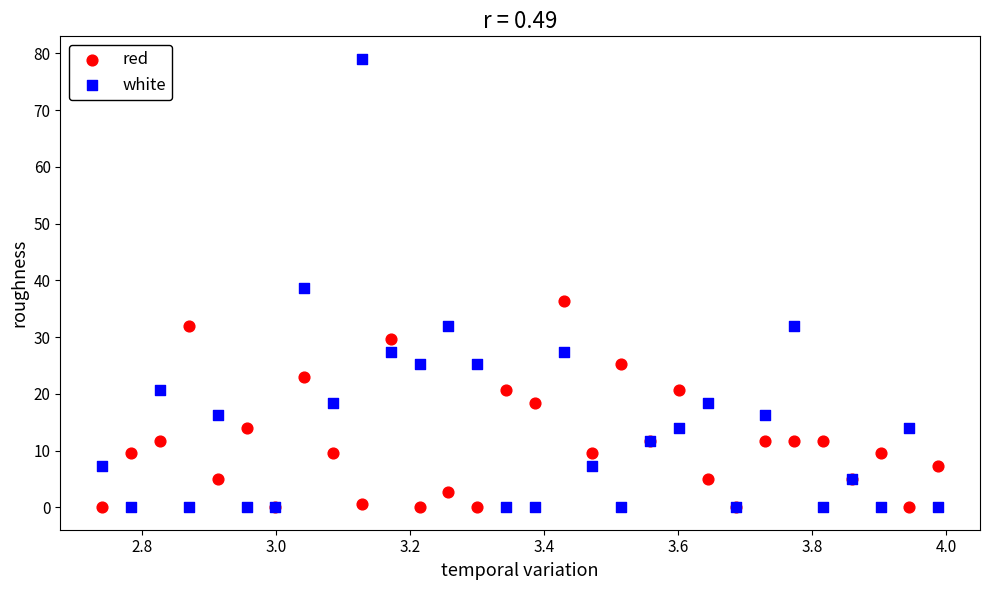

Which series has the widest spread of Y values?

white